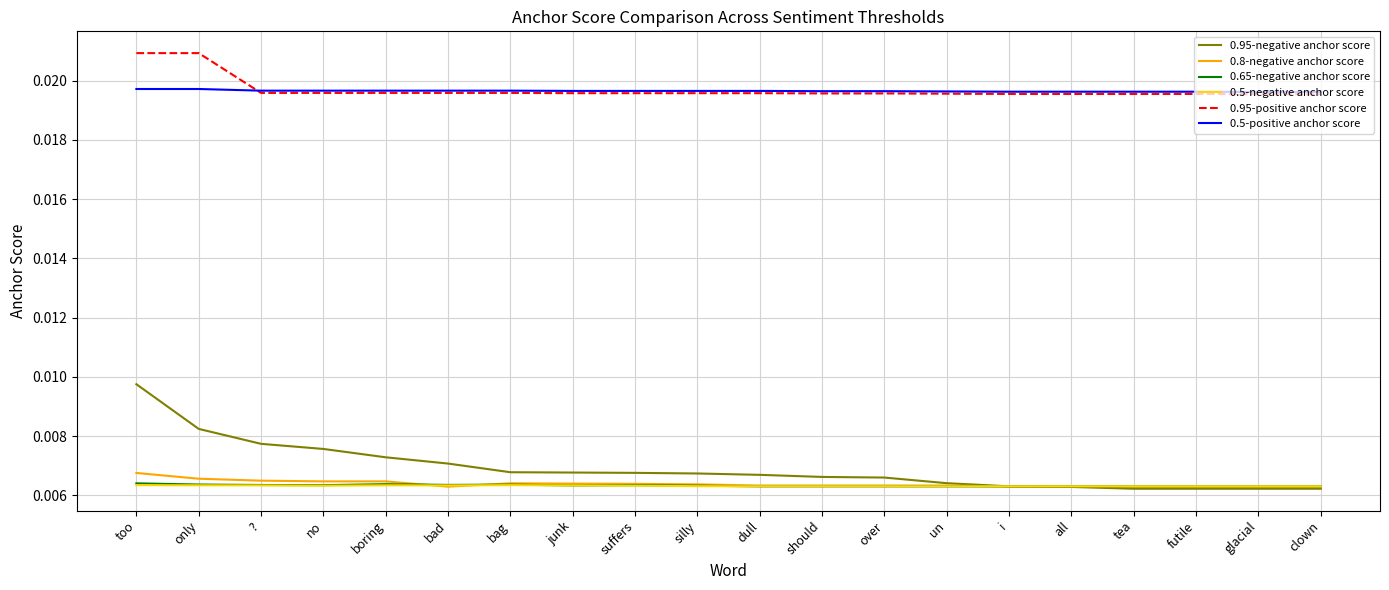

Count the number of data series in this chart.

6